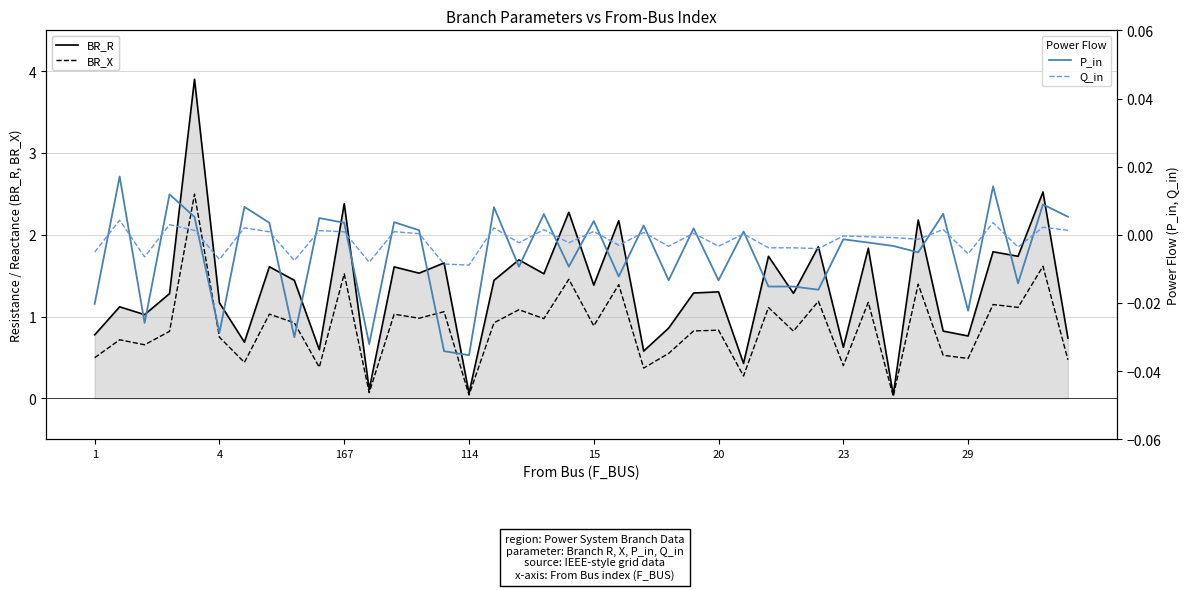

At which category does BR_R reach its first local peak?

4